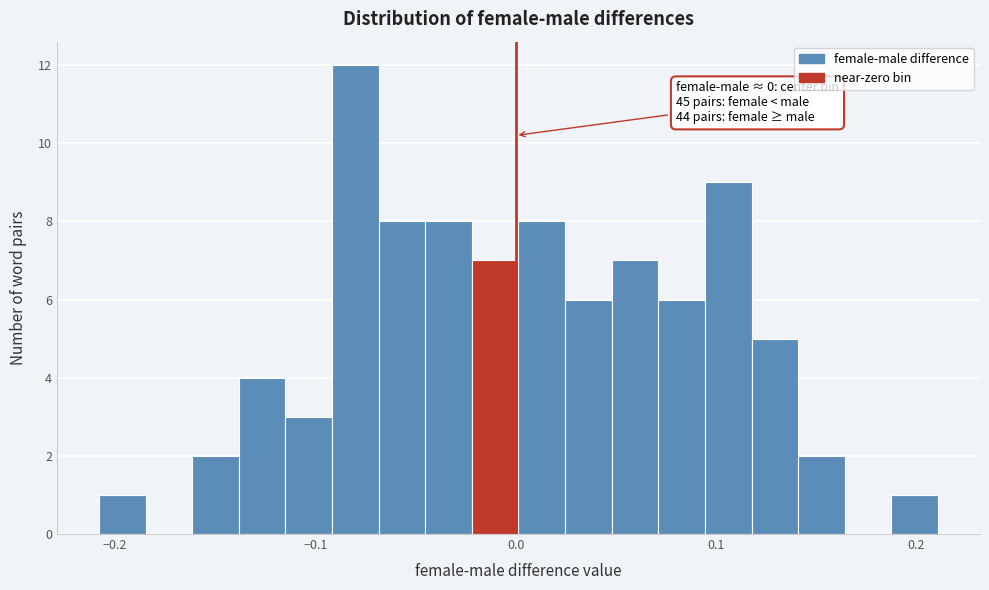

Read against the x-axis, roughly where is the centre of the tallest bar?

-0.08